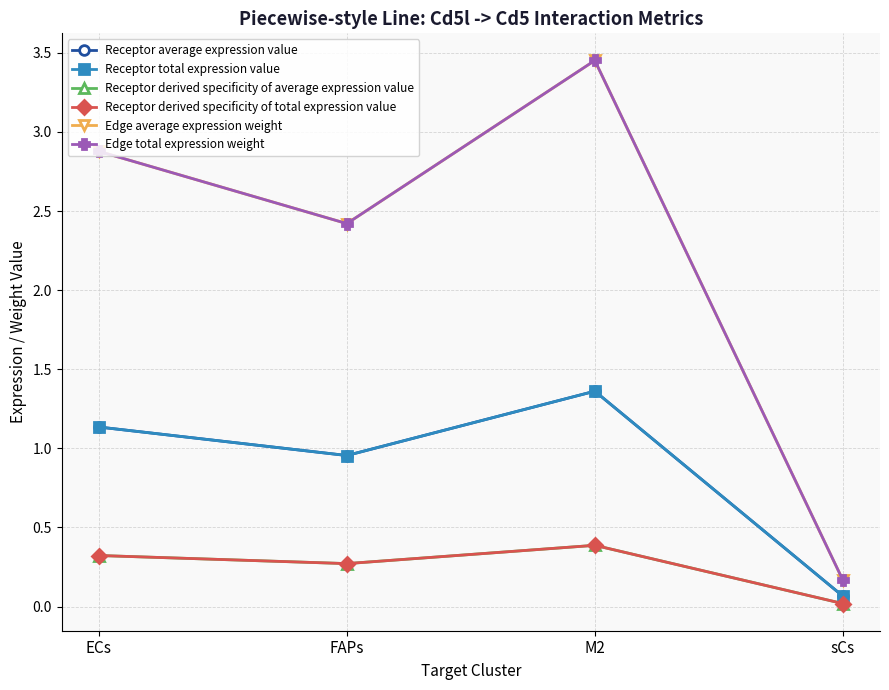

List the labels in order of Receptor average expression value value, smallest first.

sCs, FAPs, ECs, M2